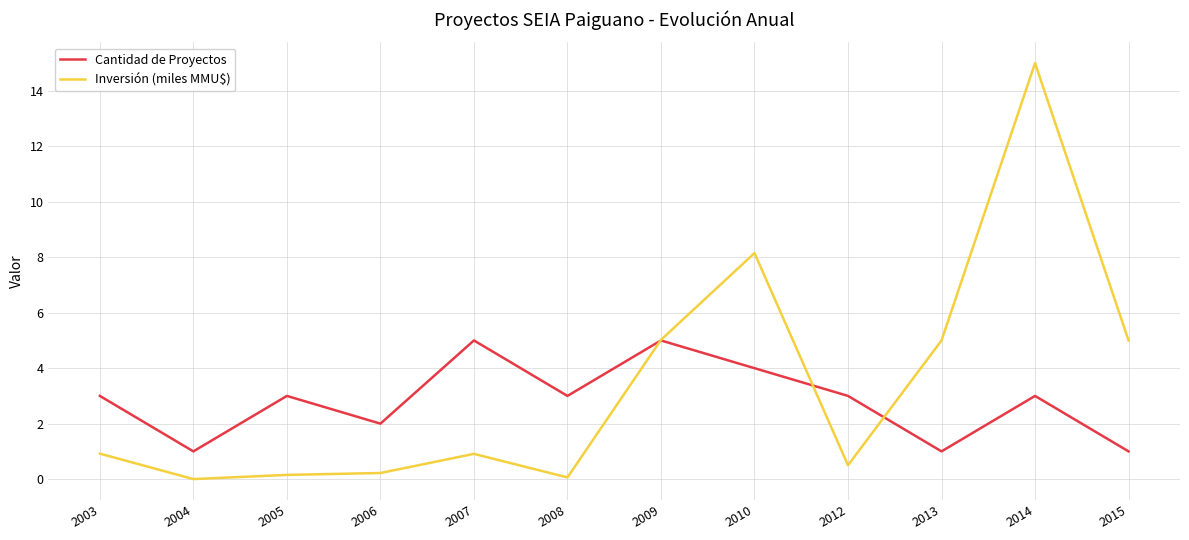

What is the average value of the Inversión (miles MMU$) series?

3.4